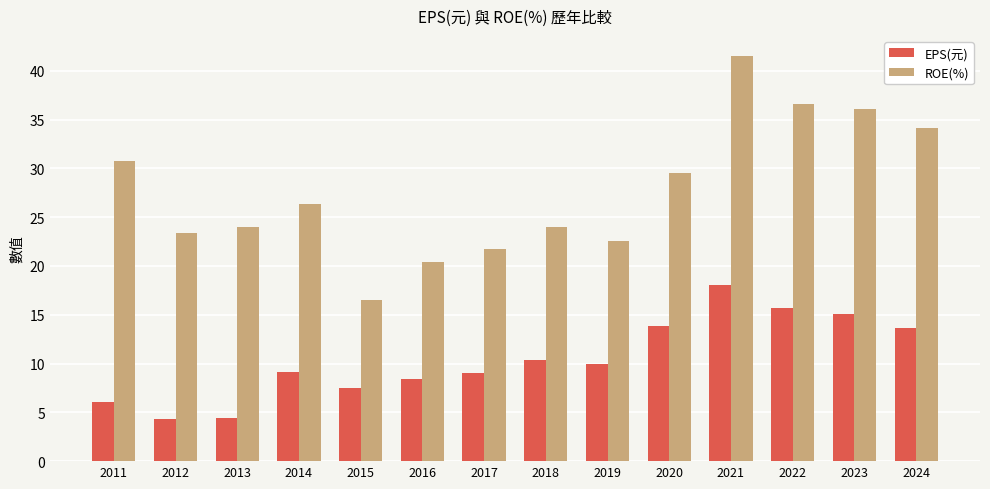

What is the difference between the maximum and second lowest values in the EPS(元) series?

13.6